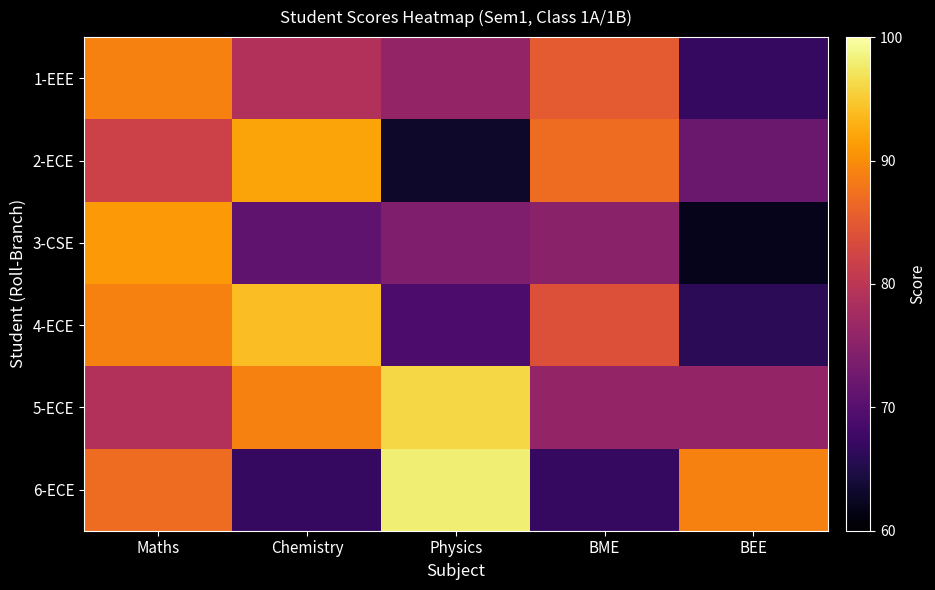

Rank the series by their maximum value, from highest to lowest.

6-ECE, 5-ECE, 4-ECE, 2-ECE, 3-CSE, 1-EEE